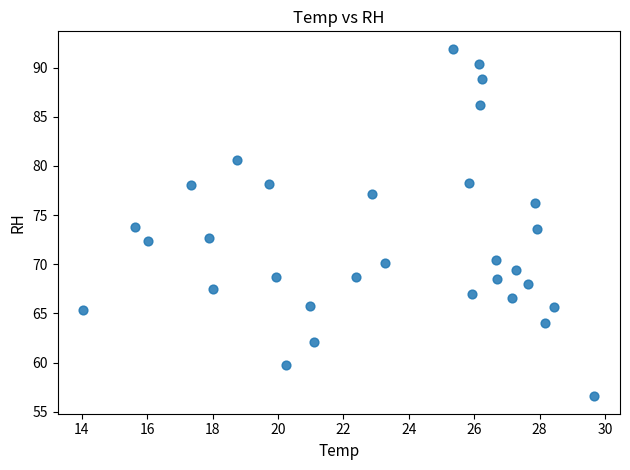

What is the range of X values (max minus min)?

15.6